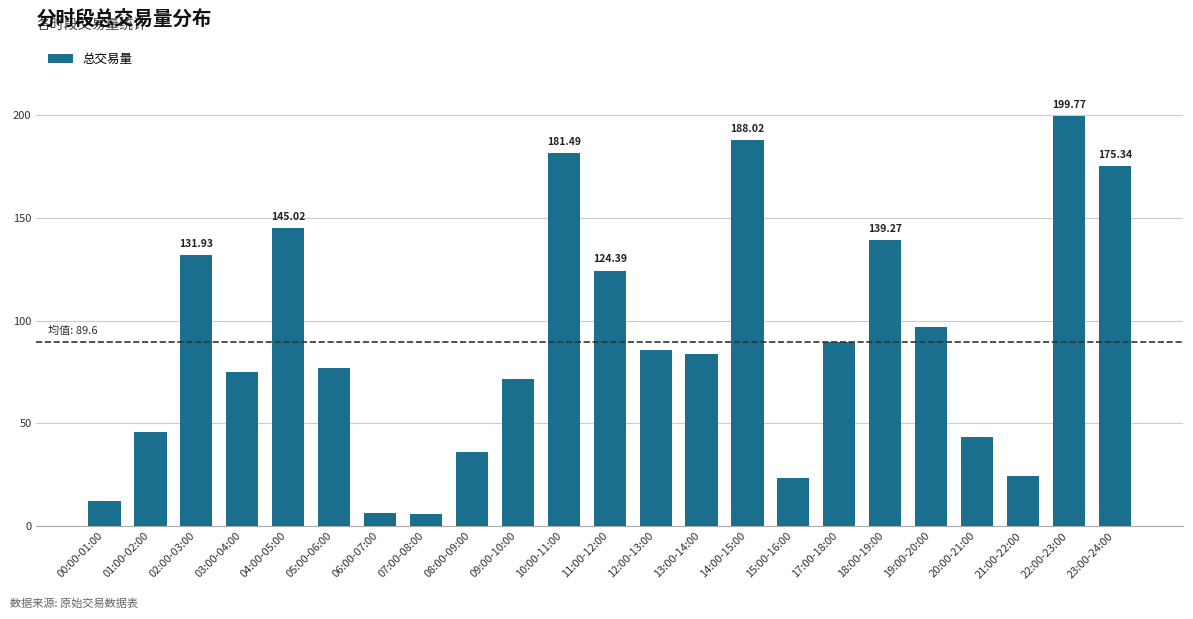

Where does the data first go above 83?

02:00-03:00